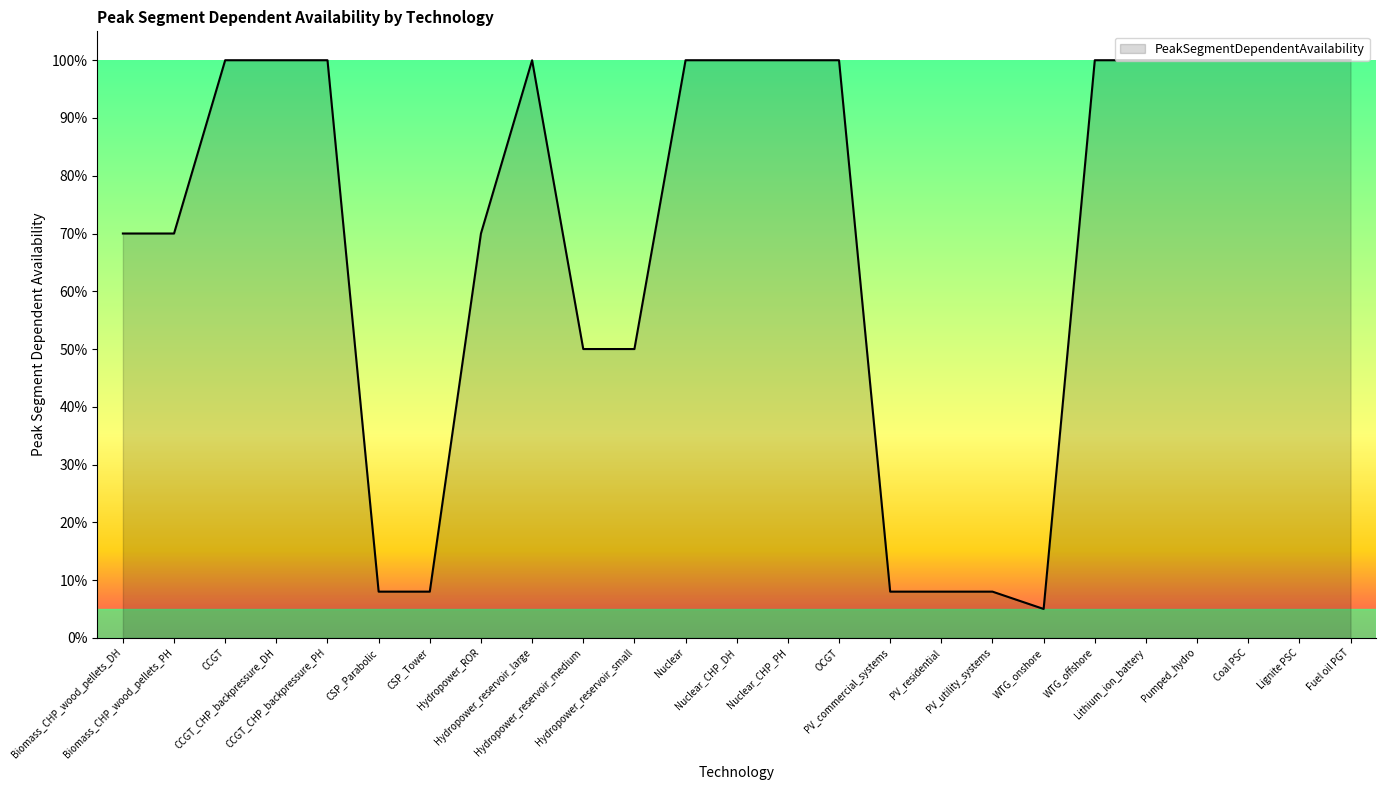

What is the difference between the values at CCGT_CHP_backpressure_DH and PV_residential?

0.9